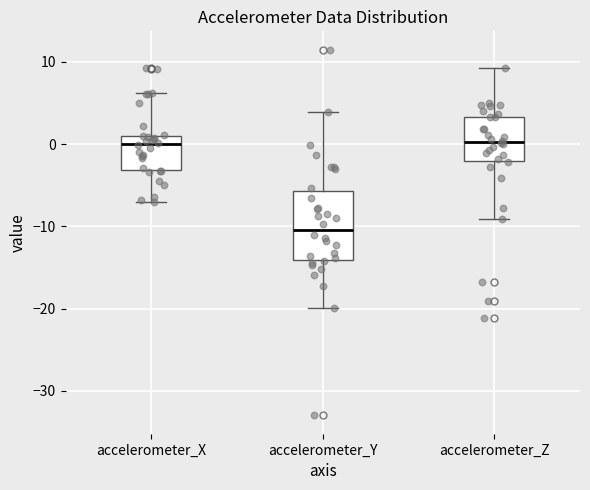

Comparing the boxes themselves (not the whiskers), which one is the tallest?

accelerometer_Y